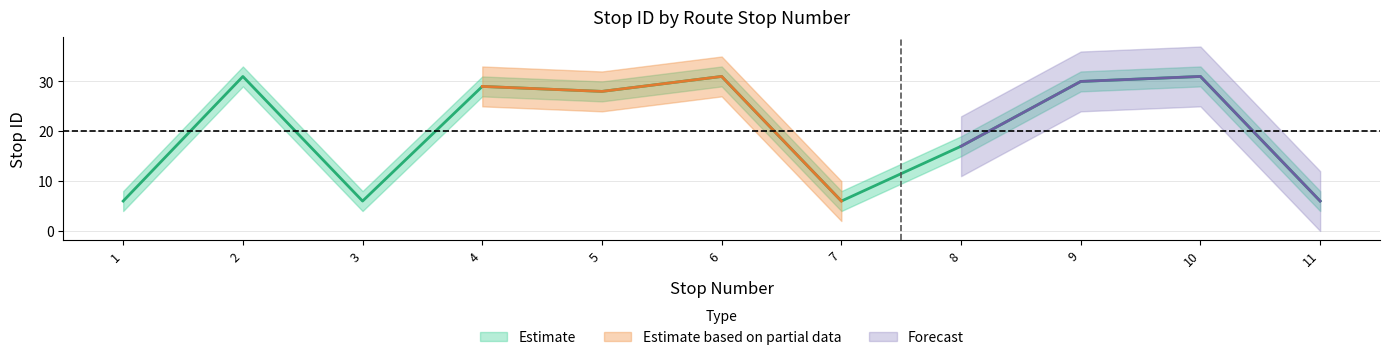

What is the value of the upper point at the 9th from the left?

32